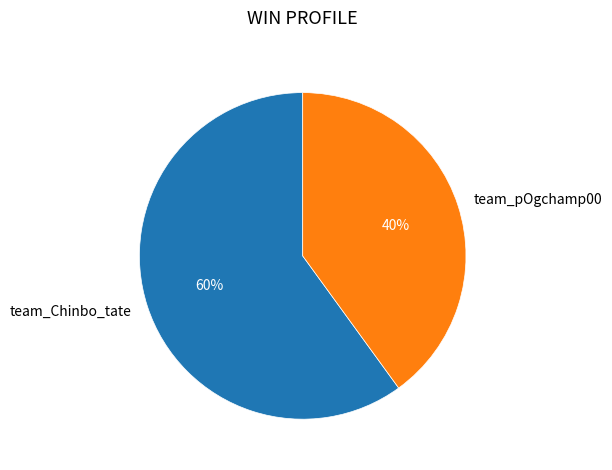

Which has a higher value, team_pOgchamp00 or team_Chinbo_tate?

team_Chinbo_tate